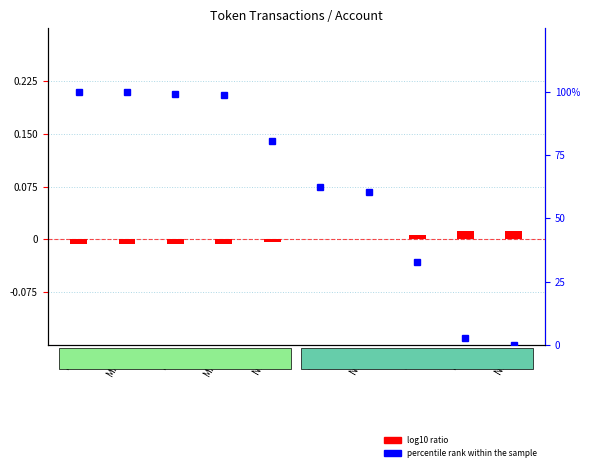

Is it true that percentile rank within the sample equals 1.6 at BSC?

False